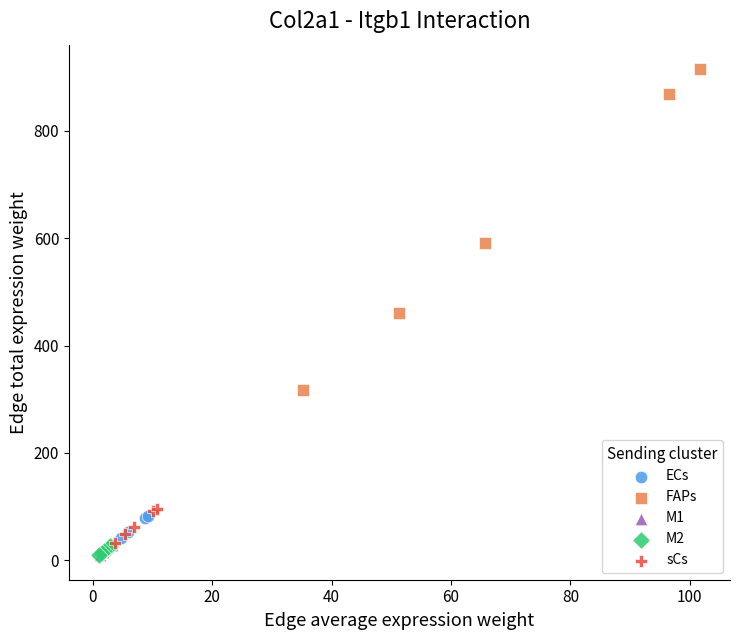

Which series has the widest spread of Y values?

FAPs